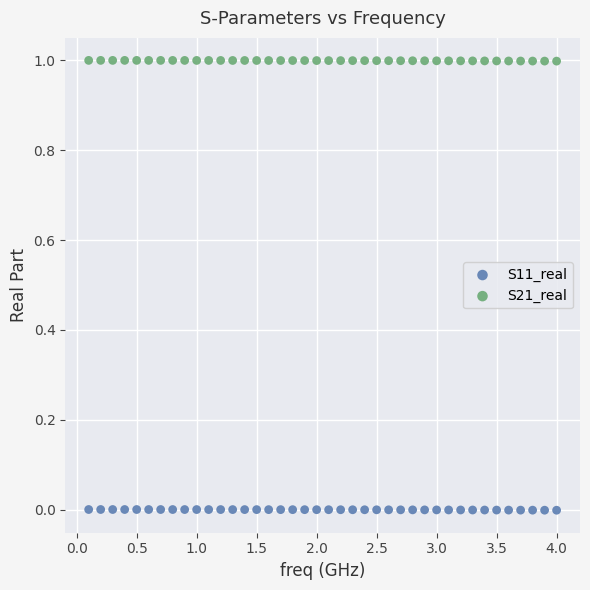

Which series contains the highest Y value?

S21_real